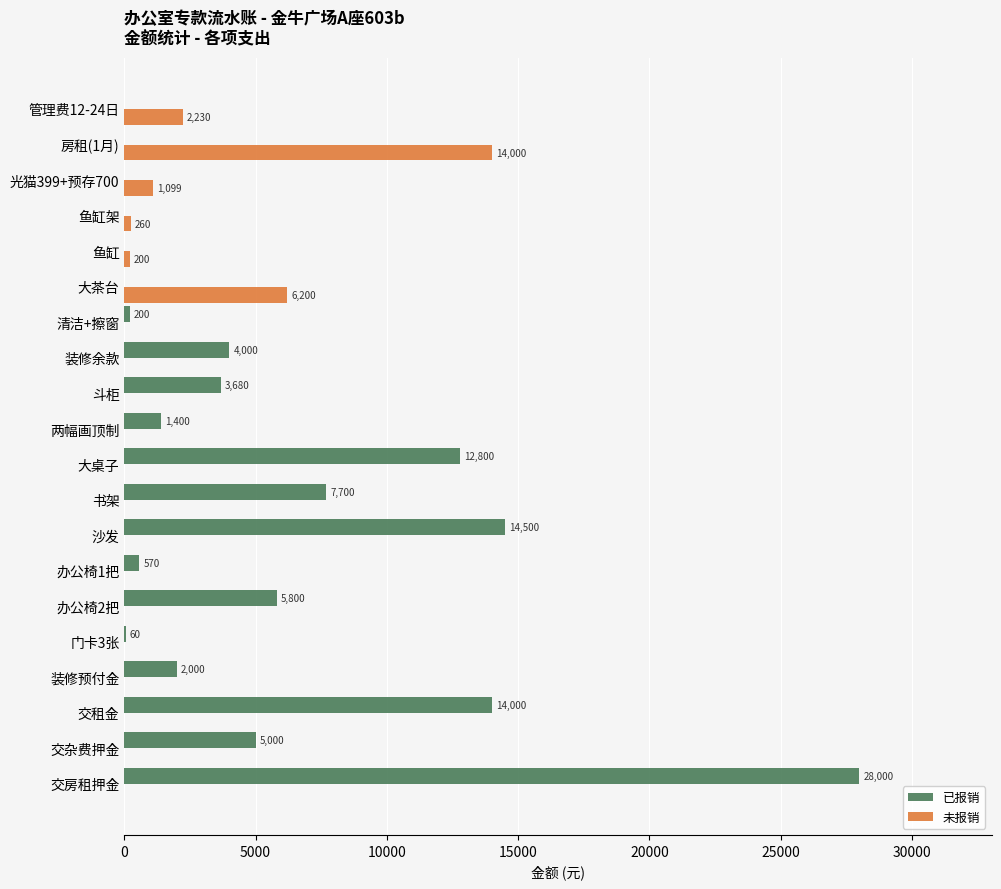

What is the highest value of the 已报销 series?

28000